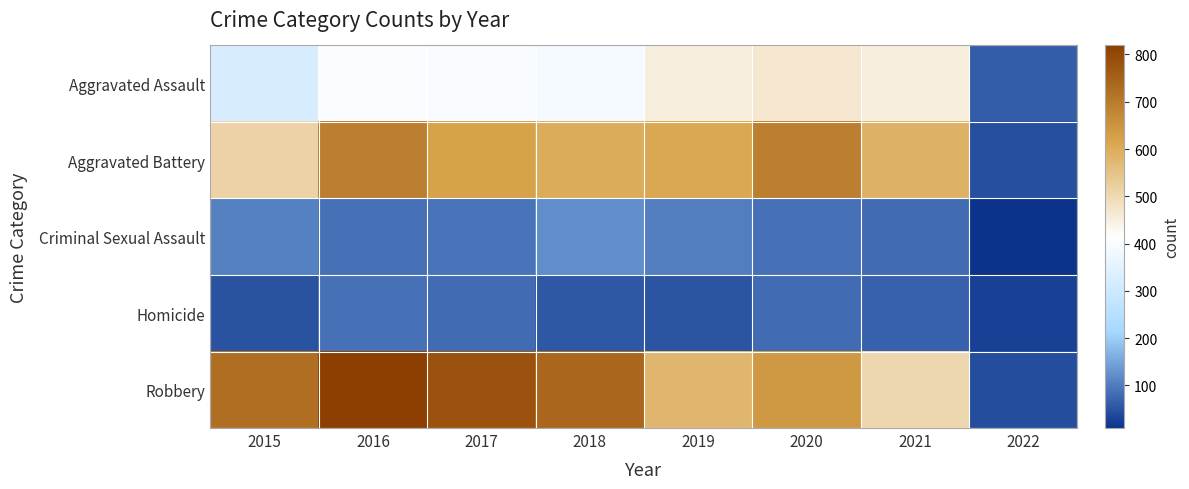

What is the maximum value shown in the chart?

819